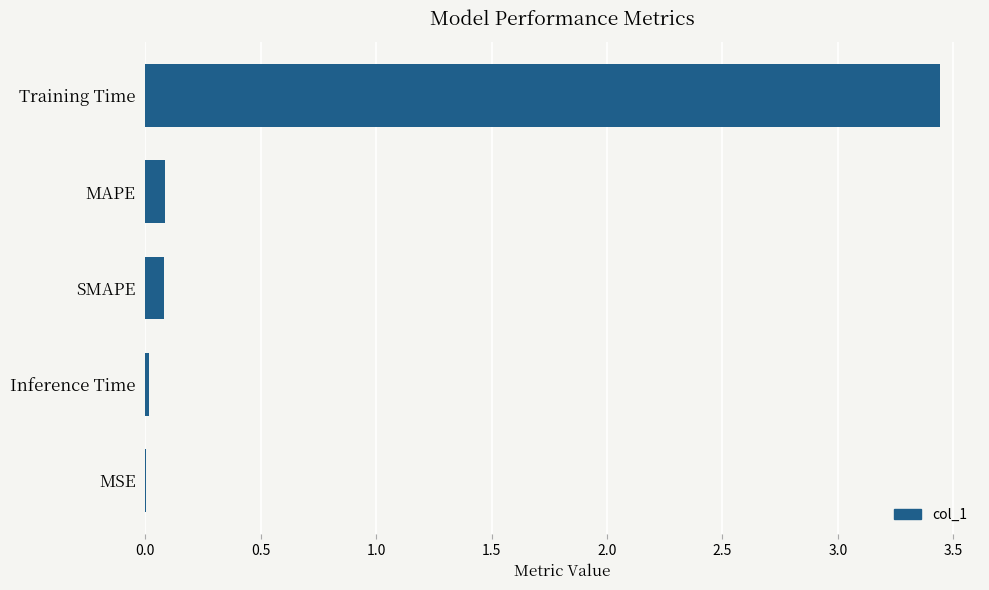

Which category has the highest value across all series?

Training Time